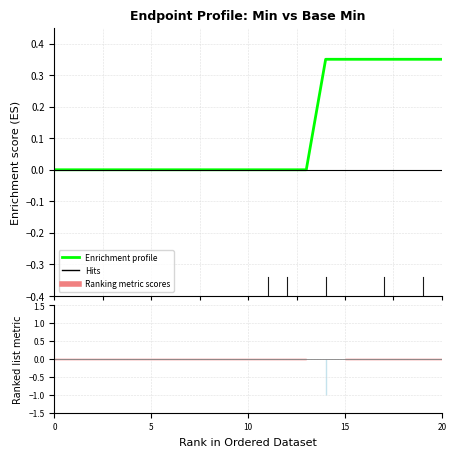

The chart shows a value of 0.0 at 11. True or false?

True